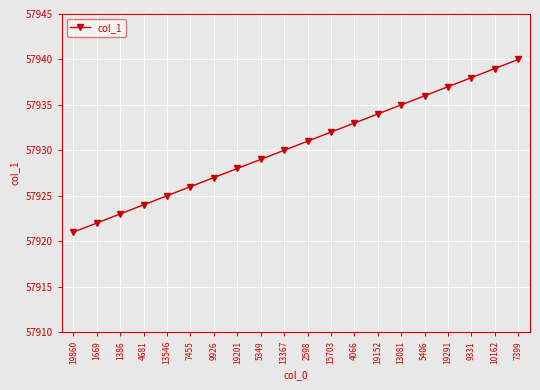

At which label is the value closest to 57930?

13367